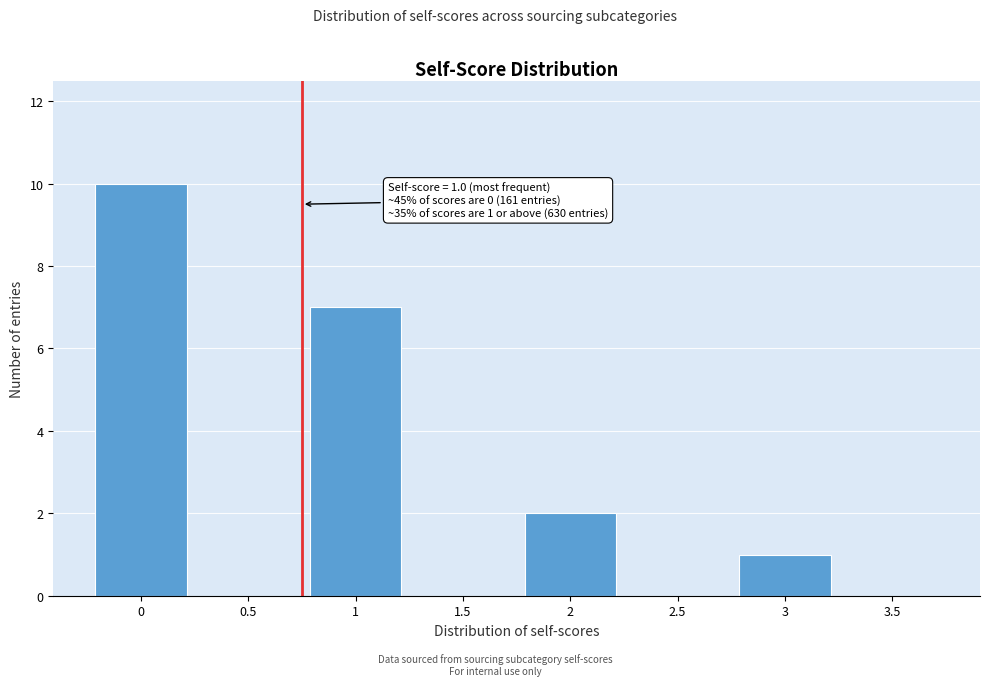

Reading left to right, list all the values displayed in this chart.

0=10	0.5=0	1=7	1.5=0	2=2	2.5=0	3=1	3.5=0